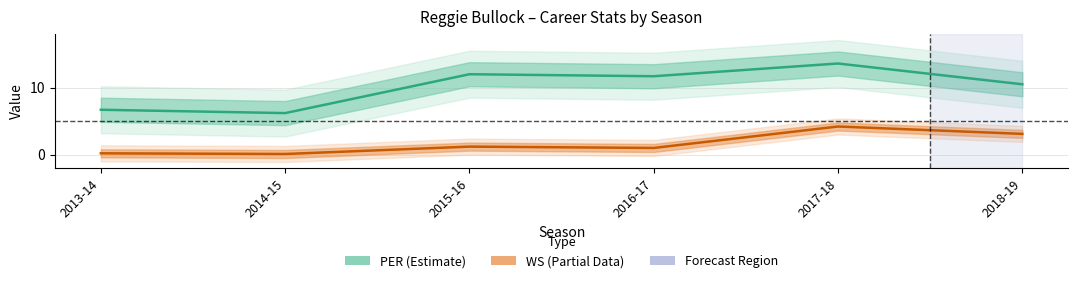

True or false: WS (Partial Data) and PER (Estimate) cross at least once.

False